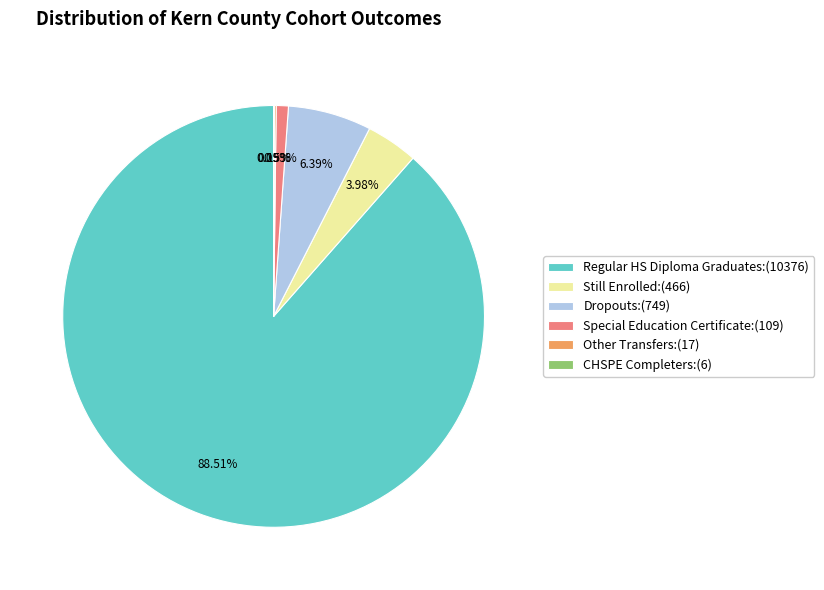

Does any single category account for the majority?

Yes